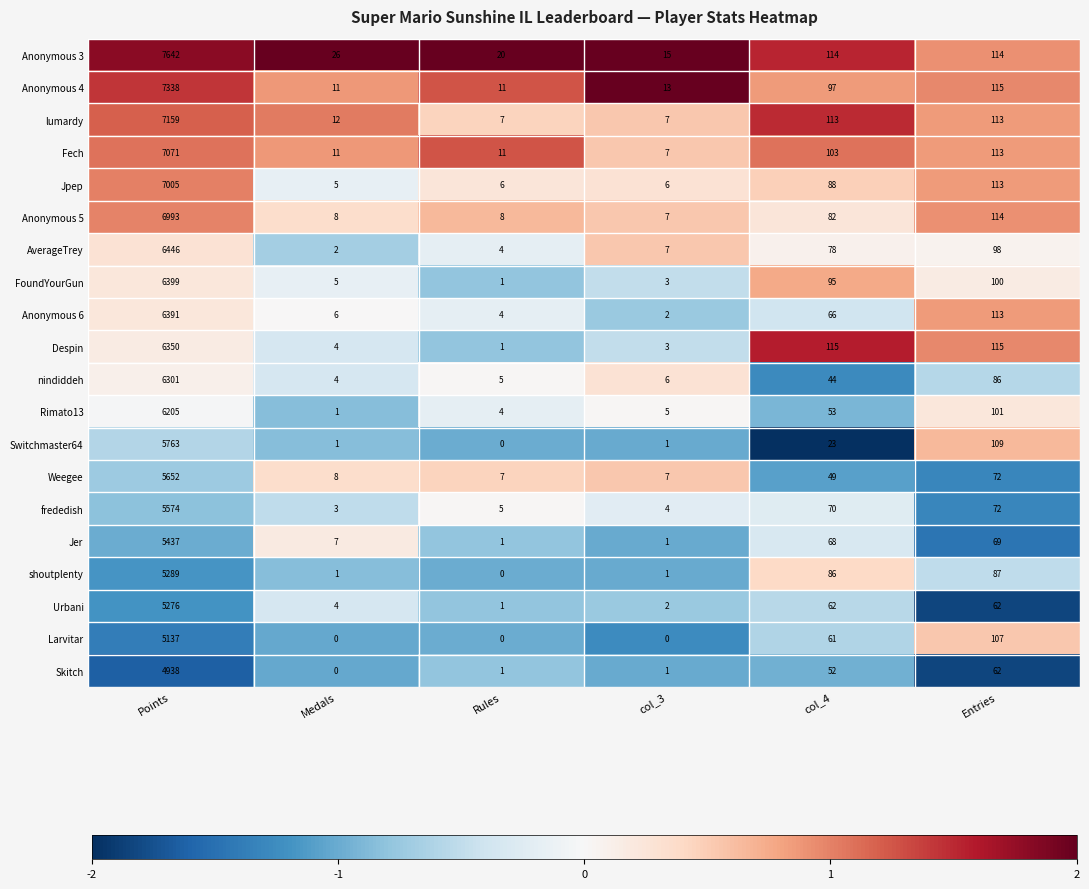

The value of Anonymous 4 at col_4 is 58. True or false?

False